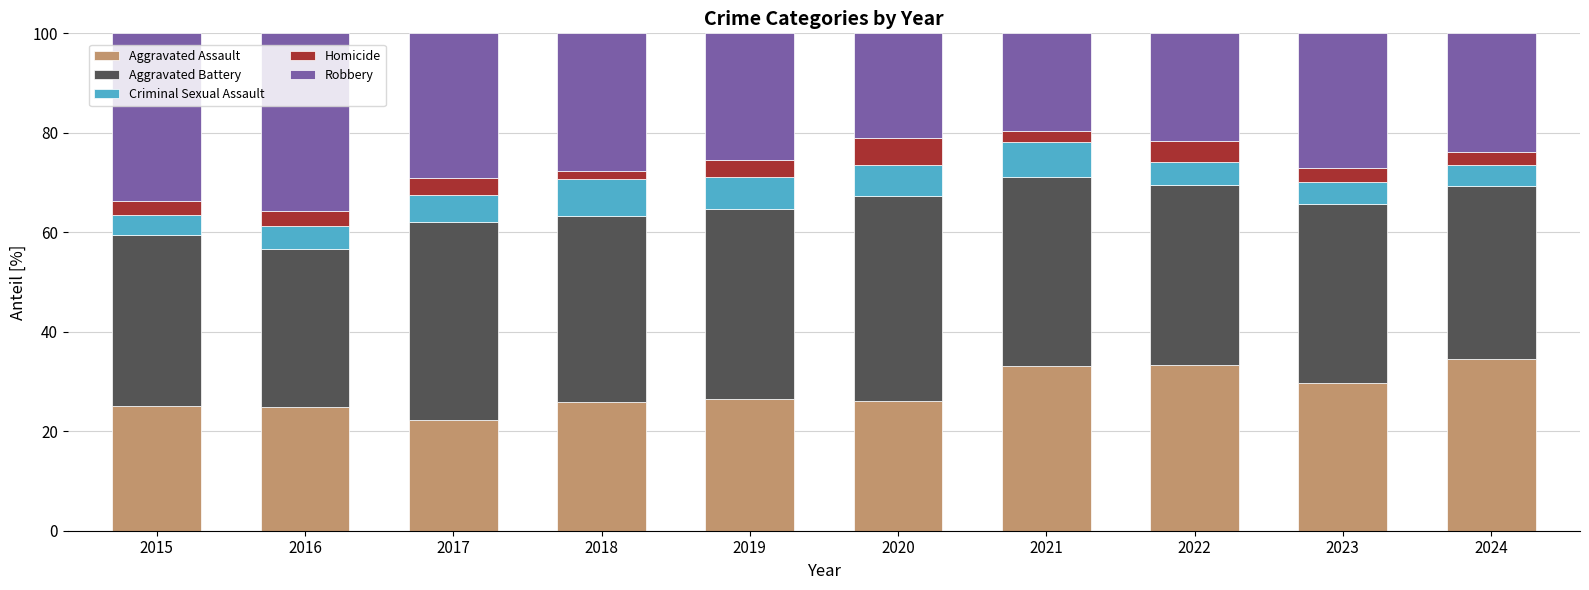

Which category has the lowest value in the Aggravated Assault series?

2017